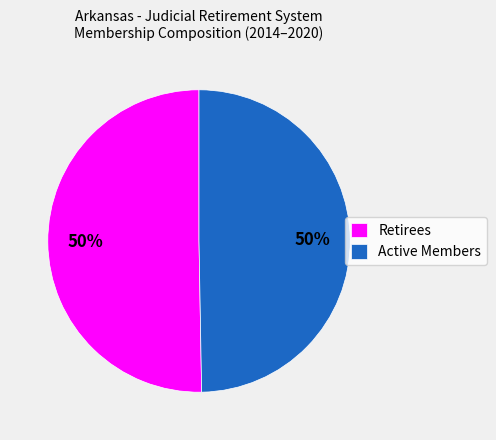

To the nearest percent, what portion does Active Members represent?

50%